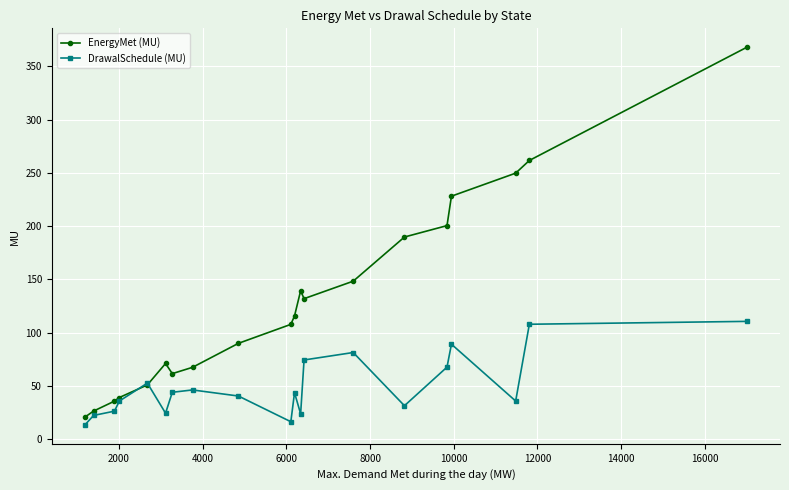

Which series has the largest total across all categories?

EnergyMet (MU)